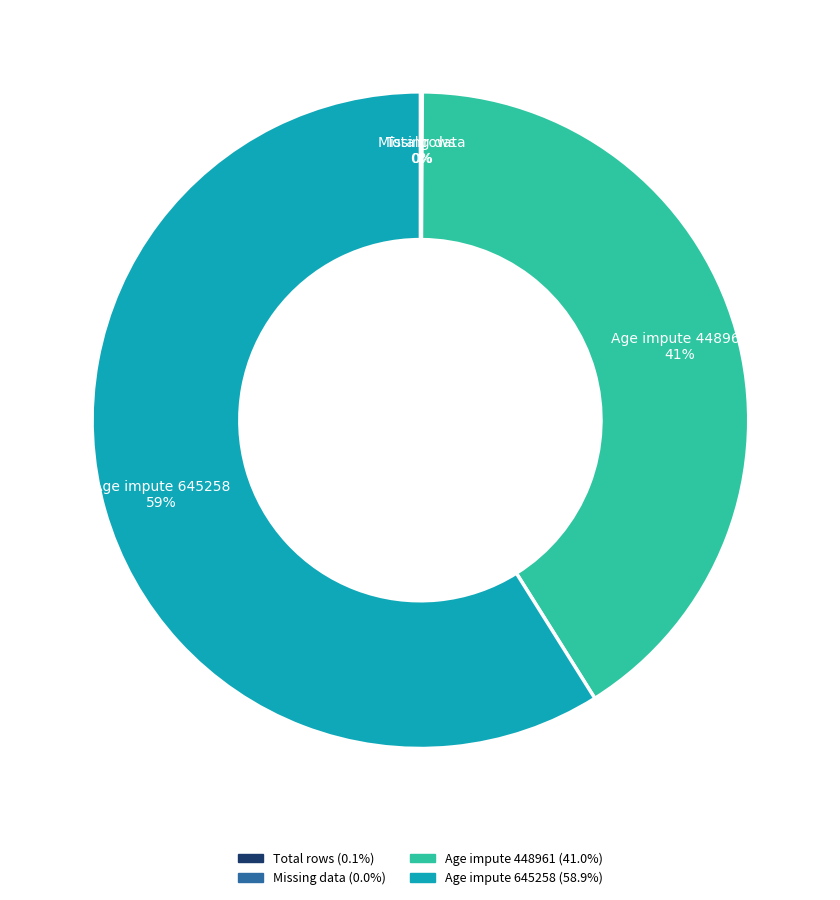

To the nearest percent, what is the average slice percentage?

25%